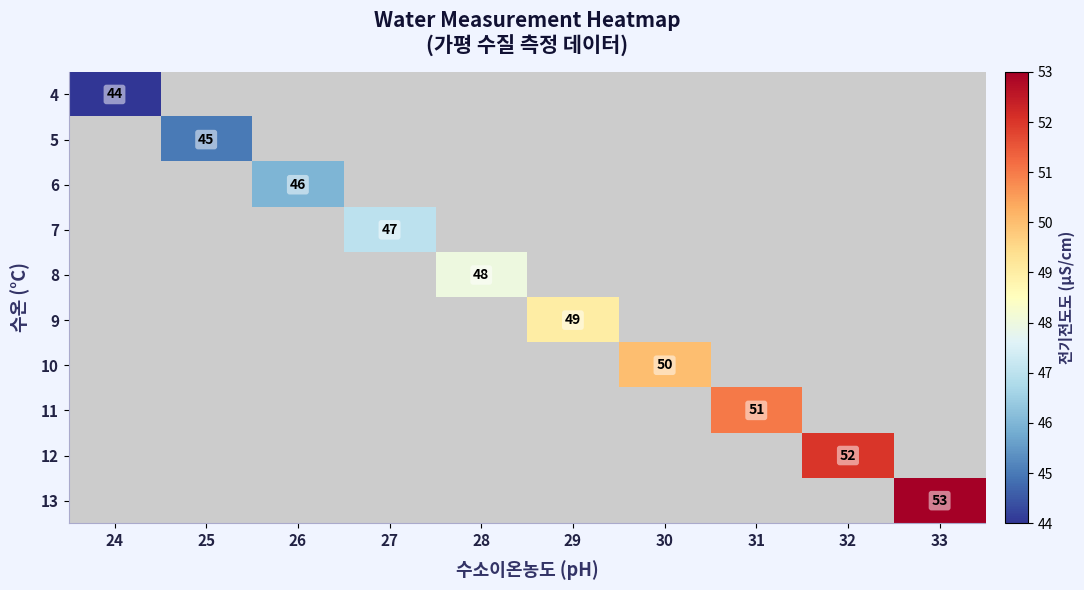

Which label corresponds to the smallest value in the chart?

24